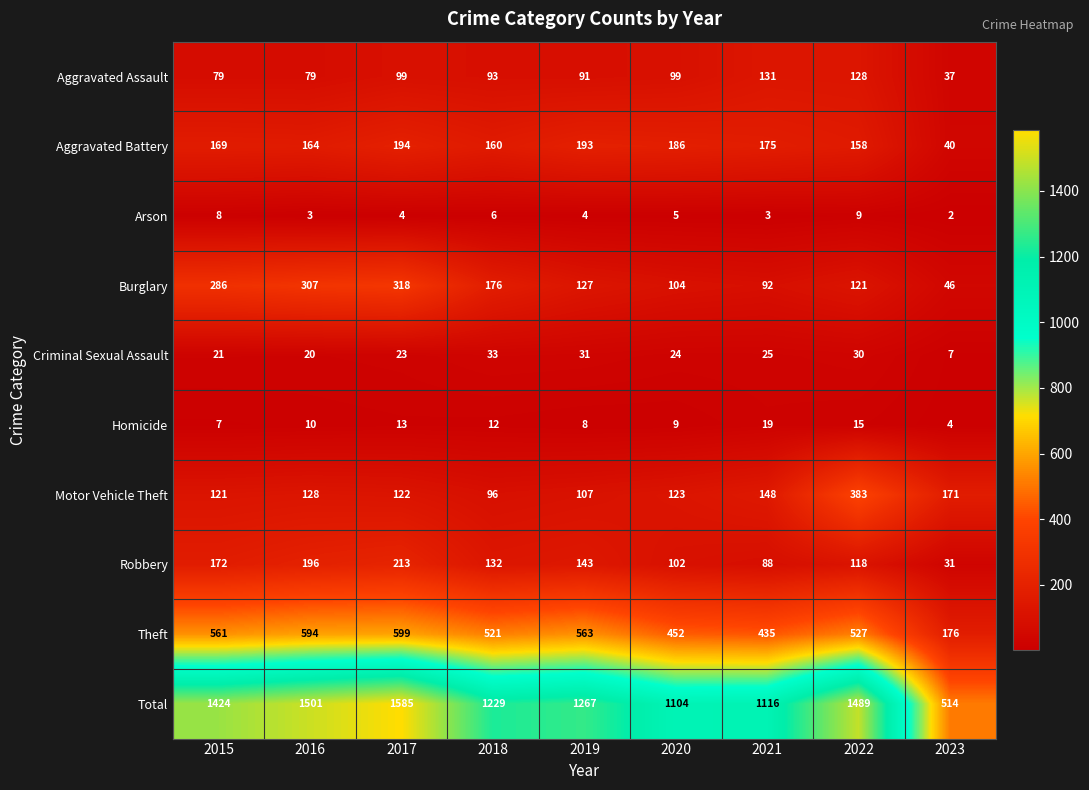

What value does the Robbery series have at 2018, to the nearest 10?

130